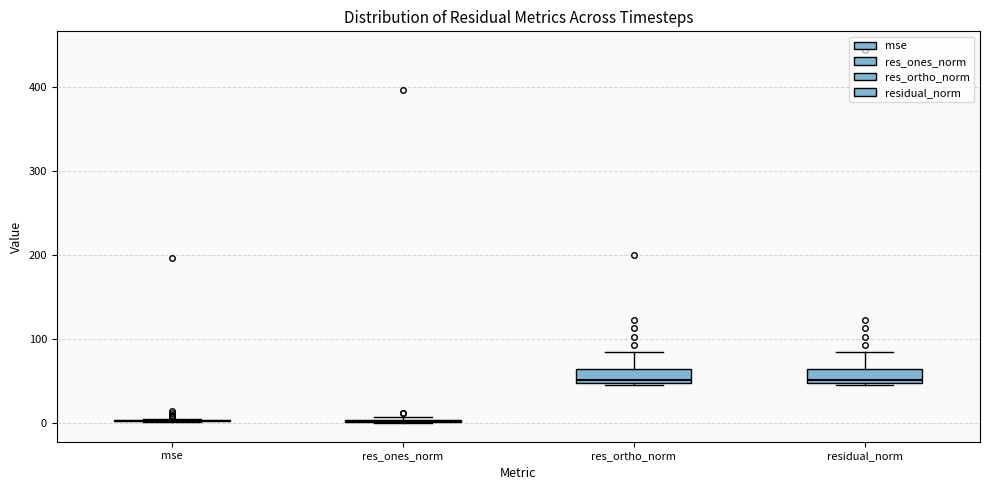

Reading left to right, read every box against the y-axis: the position of its median line, the range the box covers, and the ends of its whiskers. The values are not printed on the chart, so give them approximately, as read against the axis.

mse: box collapsed to a line at 0, whiskers 0 to 10
res_ones_norm: box collapsed to a line at 0, whiskers 0 to 10
res_ortho_norm: median 50 (just above the box's lower edge), box 50 to 60, whiskers 50 to 80
residual_norm: median 50 (just above the box's lower edge), box 50 to 60, whiskers 50 to 90